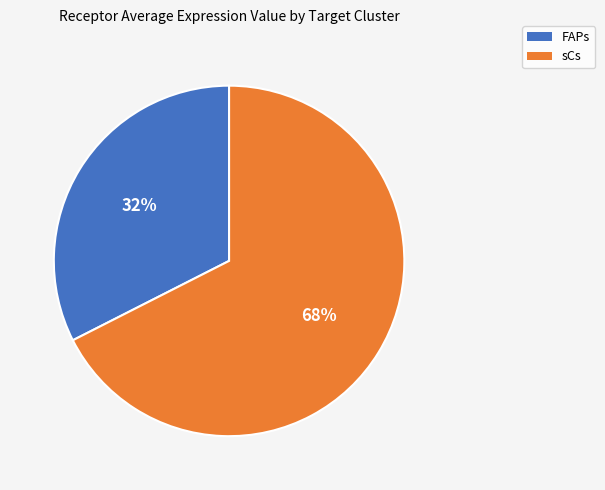

How many segments does this pie chart have?

2